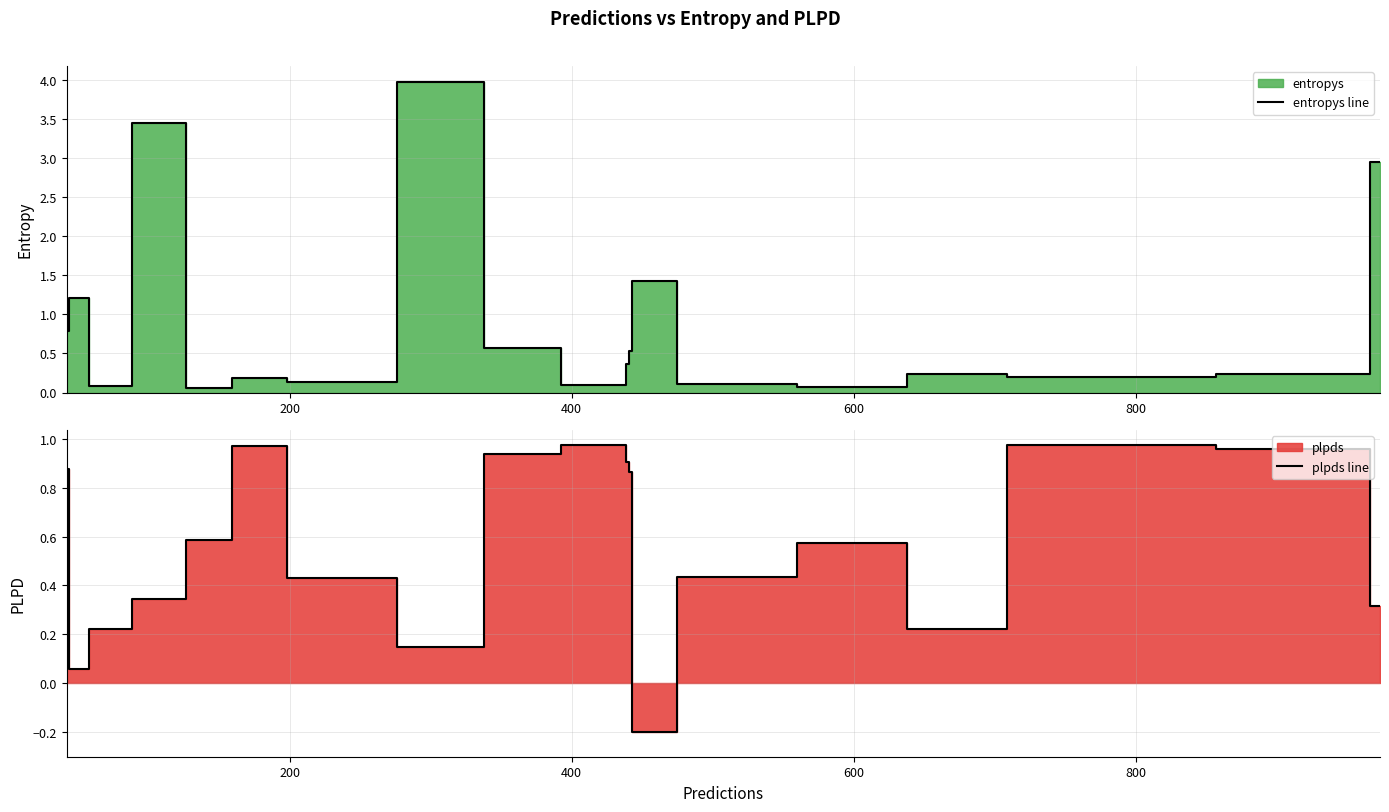

What is the highest value of the entropys line series?

4.0